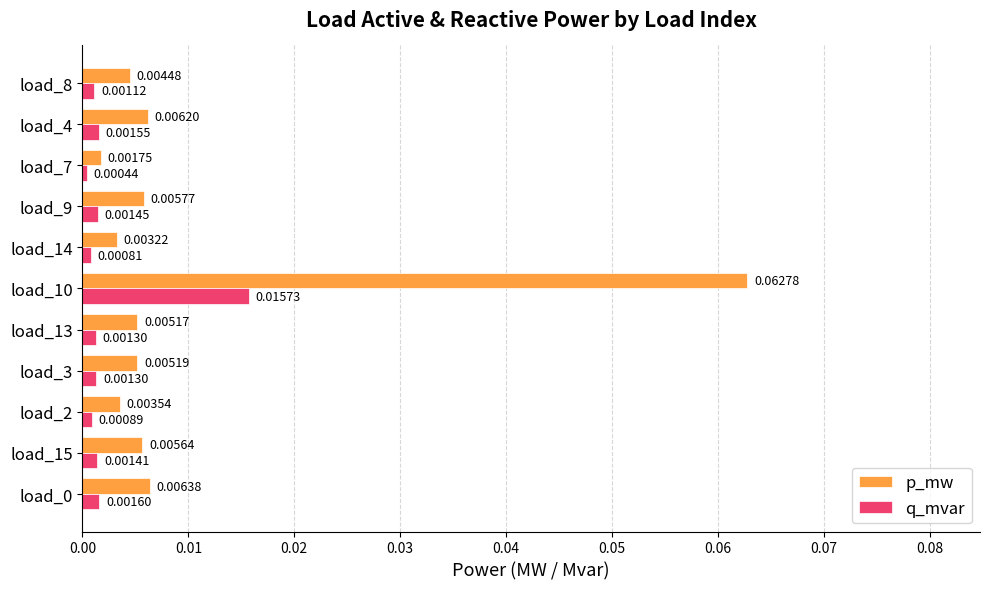

How many categories are shown in the chart?

11